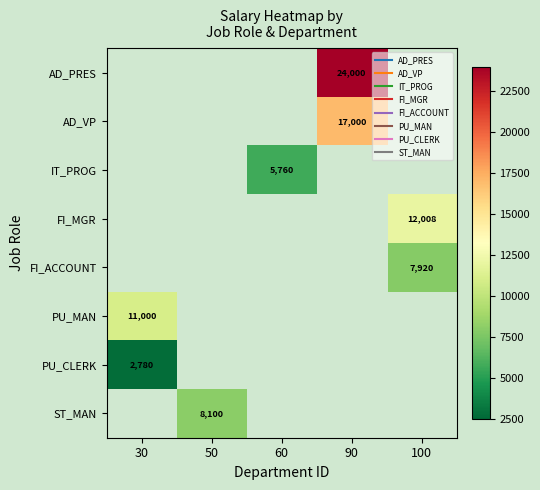

What value does the IT_PROG series have at 60?

5760.0